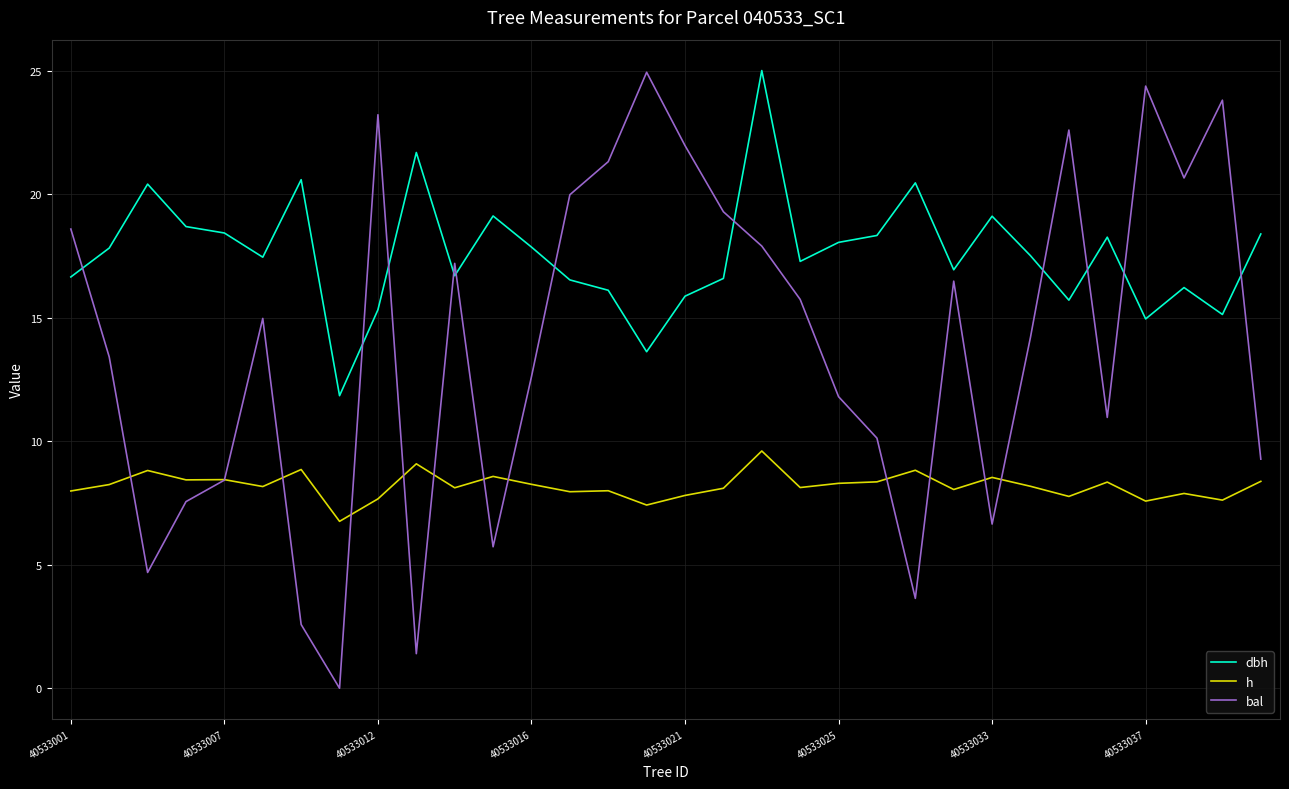

What is the highest value of the h series?

9.6